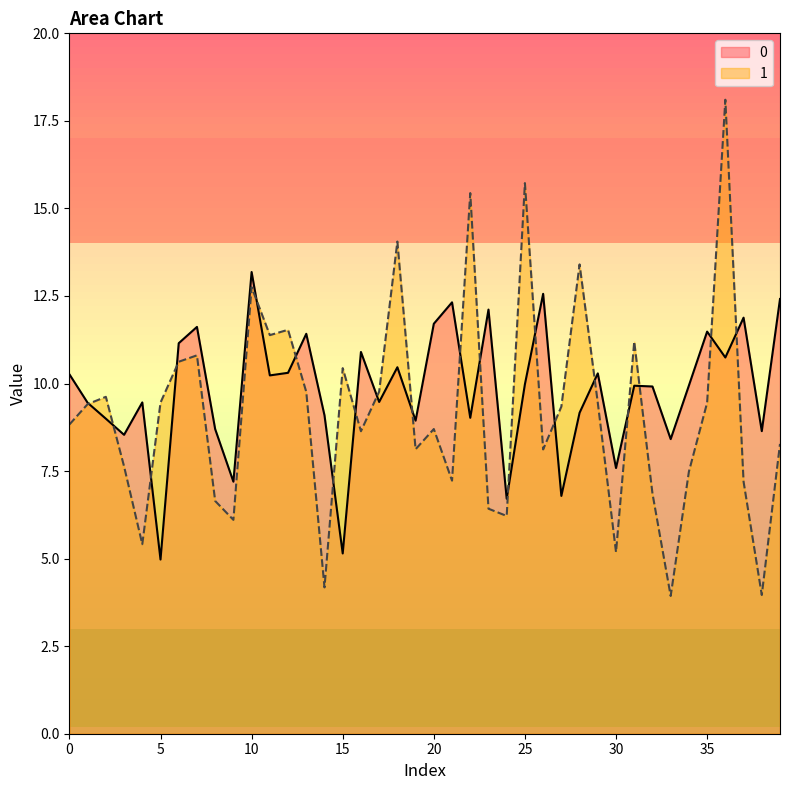

How many values in the 0 series are below 9?

12